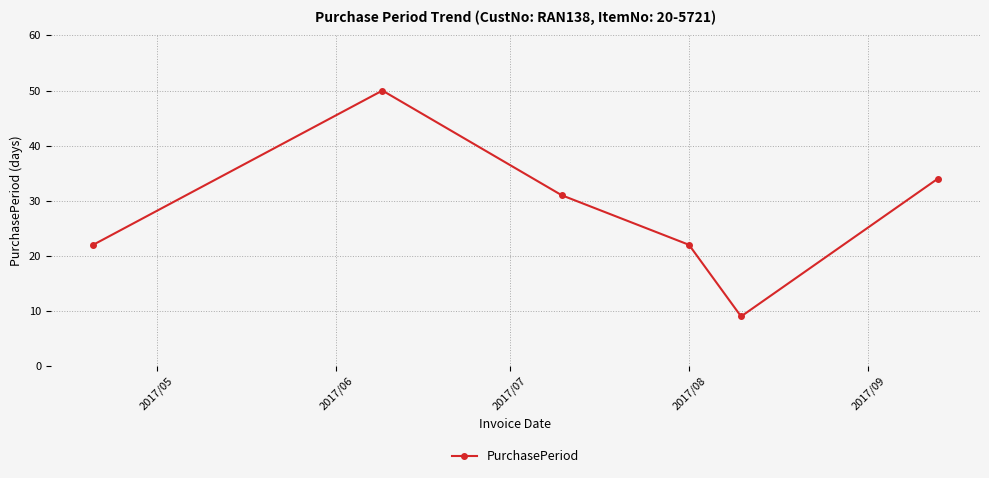

What is the sum of all values?

168